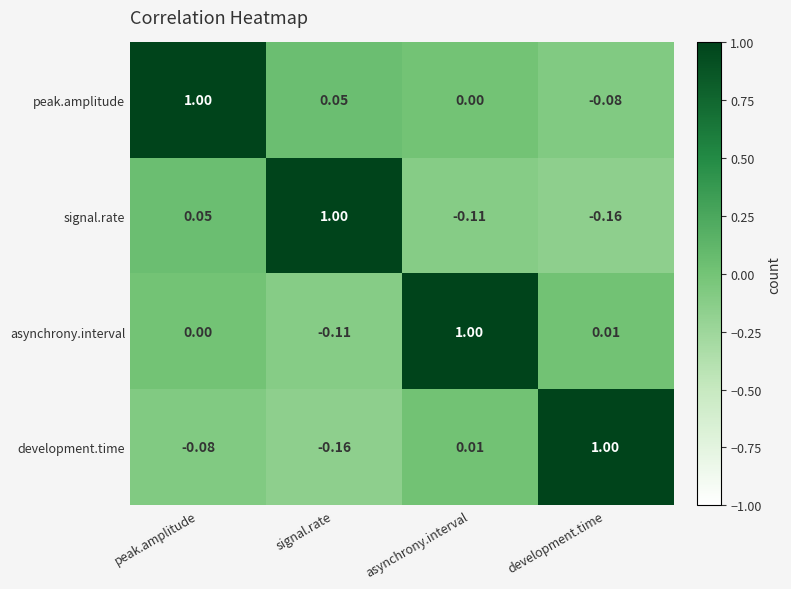

Which category has the highest value in the signal.rate series?

signal.rate